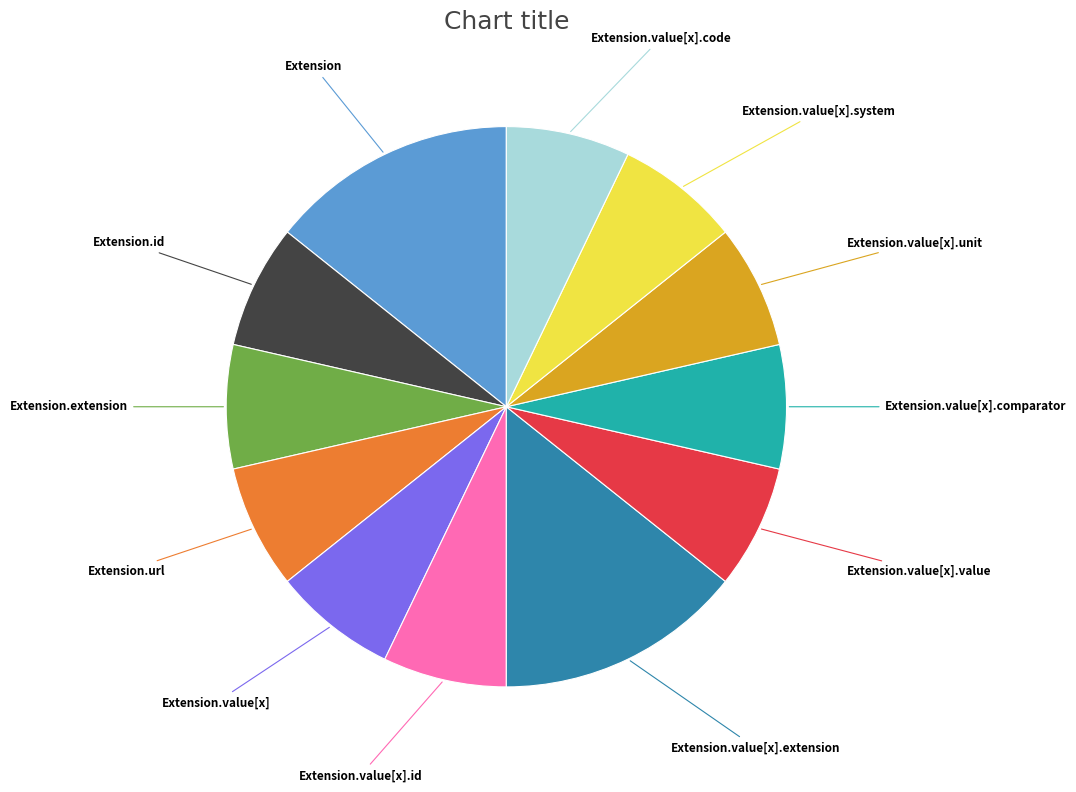

Is there any slice that represents more than half of the pie?

No